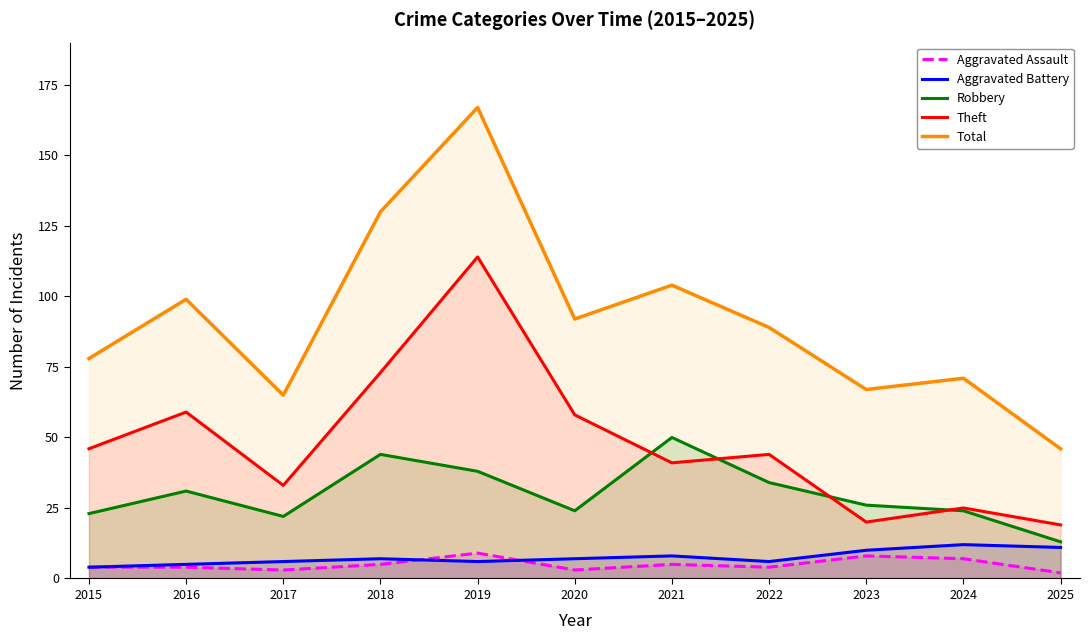

What is the spread (max minus min) of values at 2024?

64